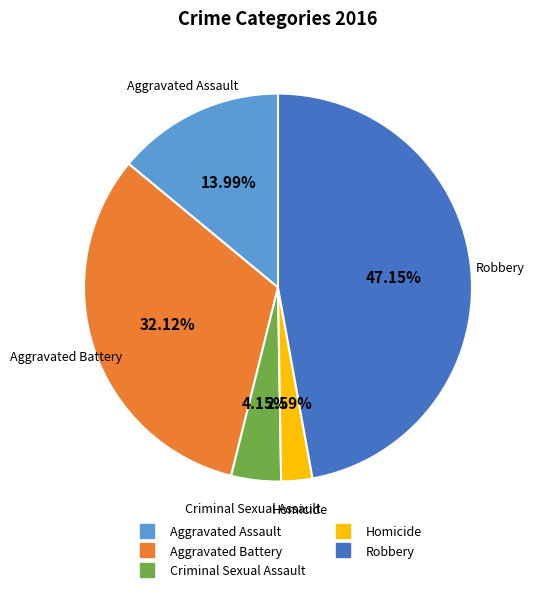

What percentage is NOT represented by Aggravated Assault?

86.0%